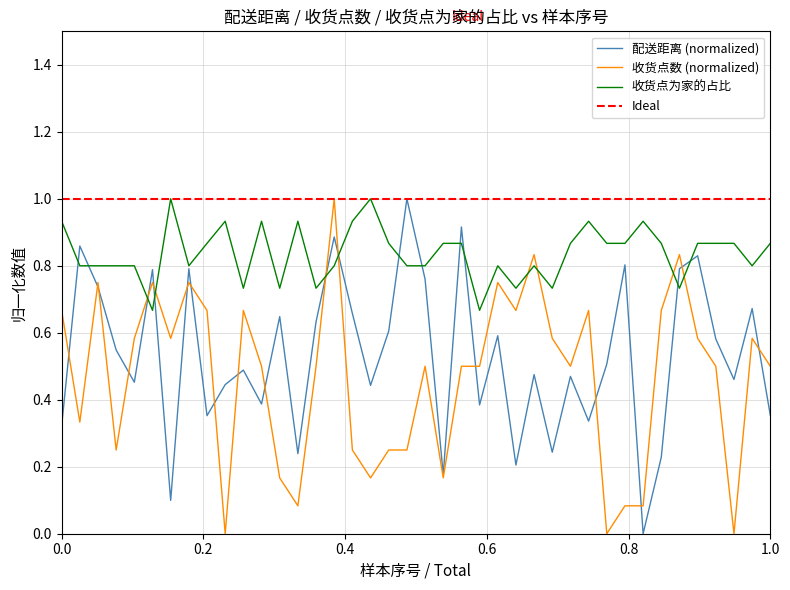

What is the difference between the second highest and minimum values in the 收货点为家的占比 series?

0.3